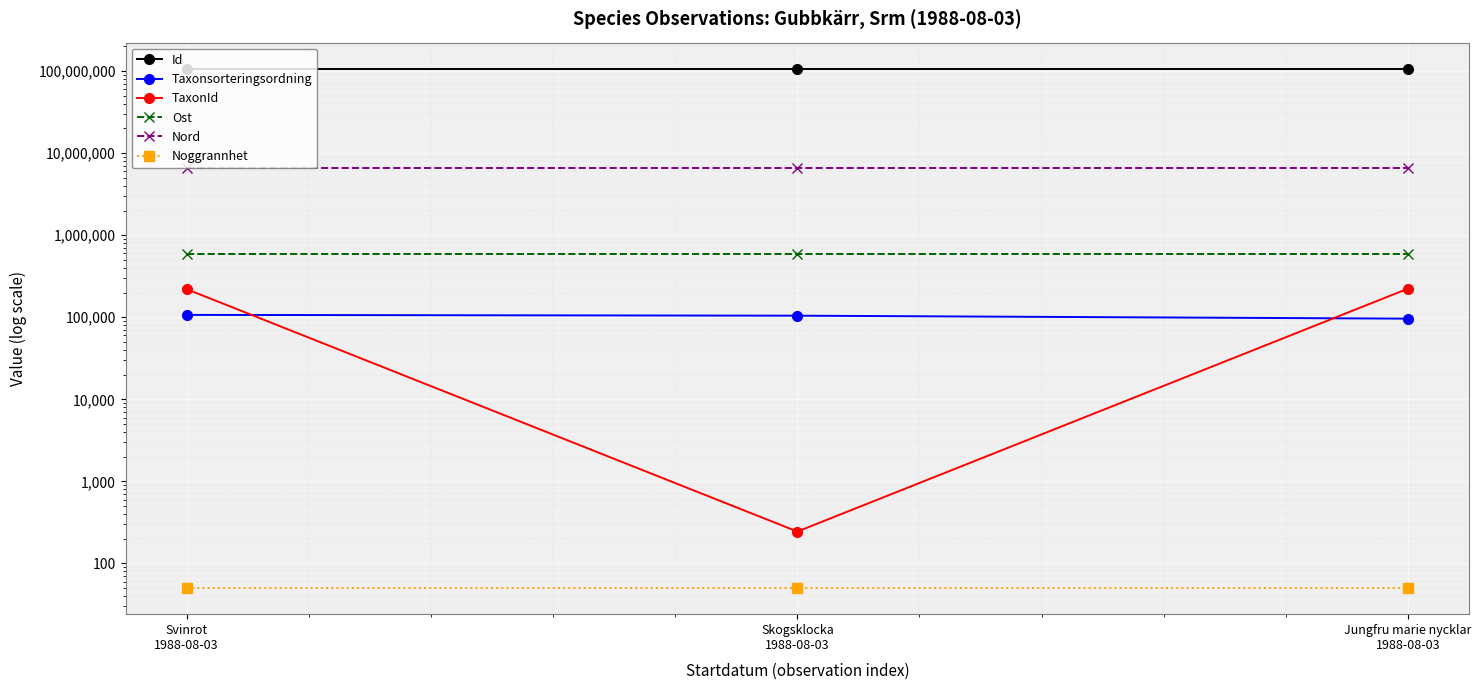

What is the difference between the maximum and minimum values in the Taxonsorteringsordning series?

10710.0